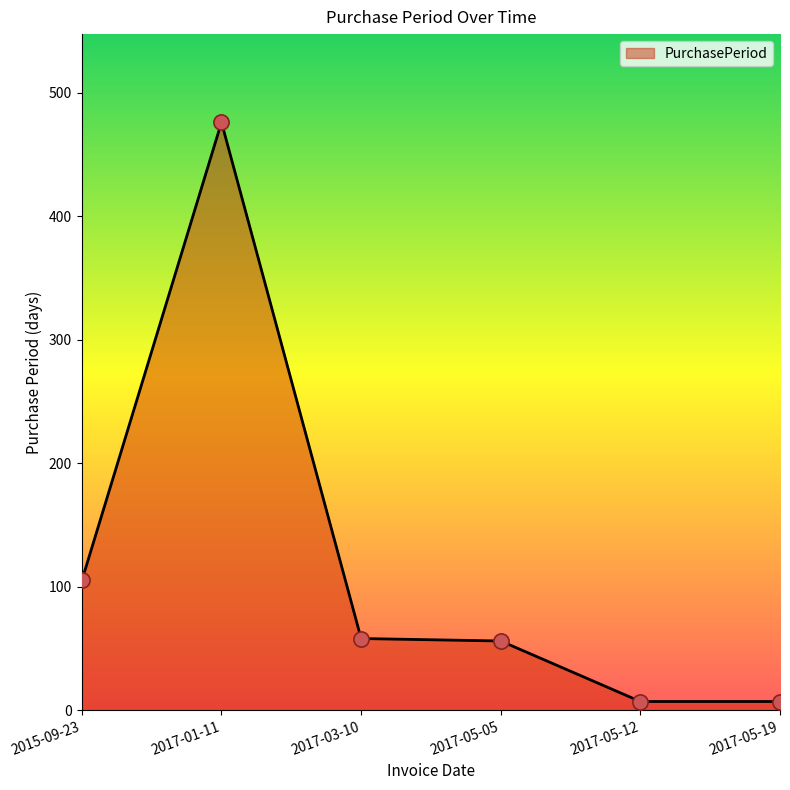

What is the change in value from 2015-09-23 to 2017-01-11?

+371